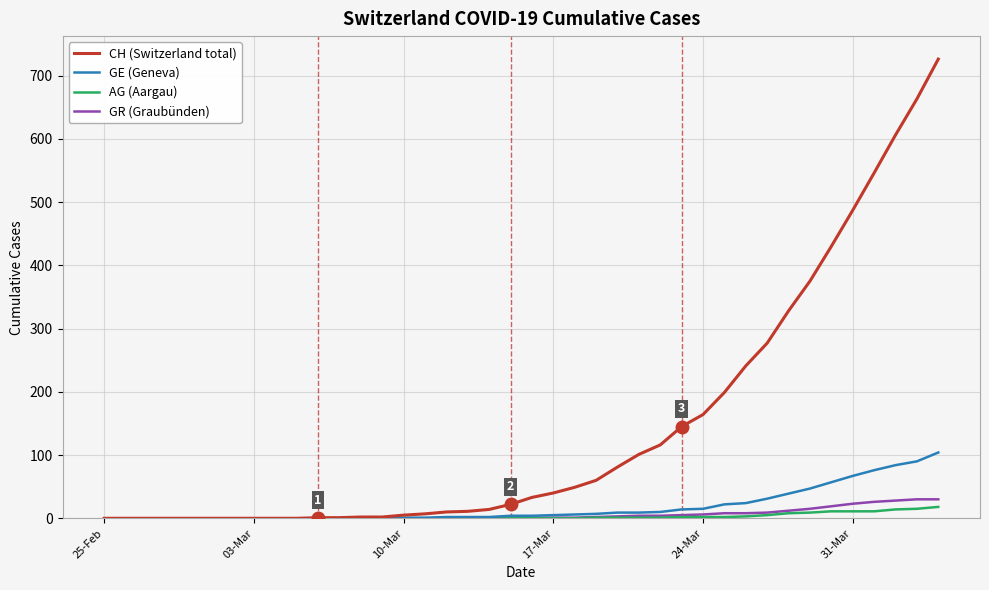

What is the difference between the maximum and minimum values in the GE (Geneva) series?

104